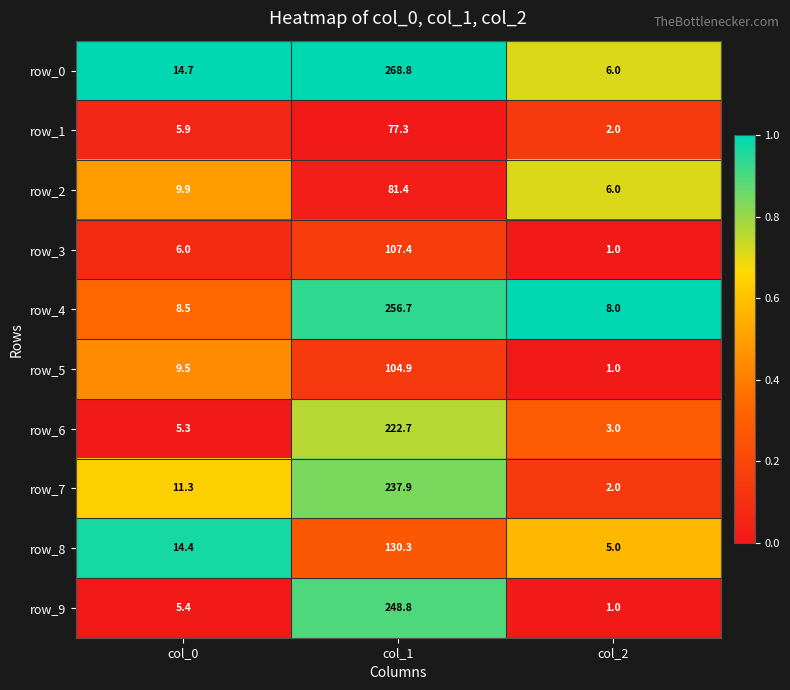

Is the value of row_2 at col_0 greater than the value of row_6 at col_1?

No